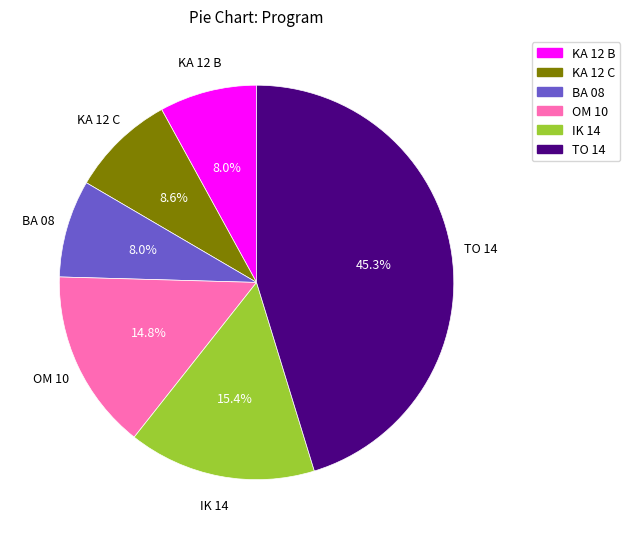

To the nearest percent, what percentage of the pie is OM 10?

15%